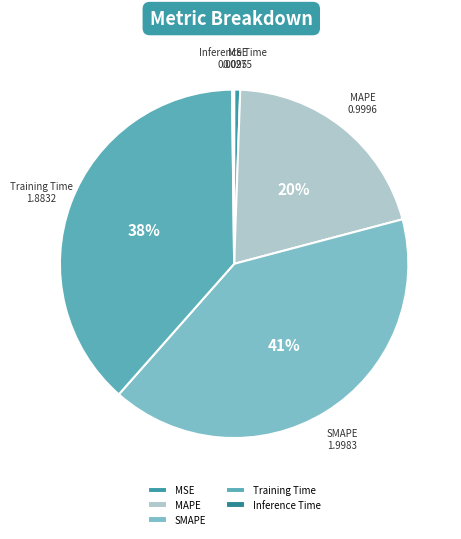

What is the largest slice in the pie chart?

SMAPE